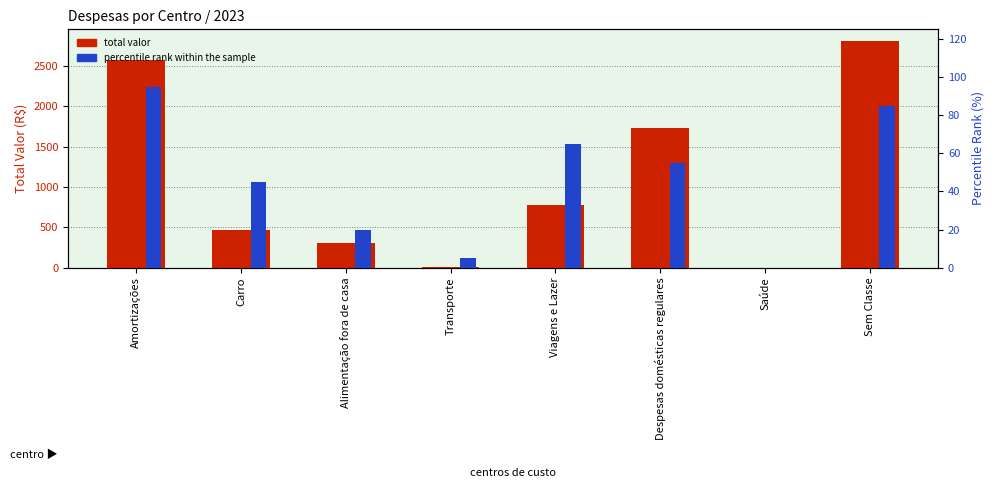

At Sem Classe, list the series in order from smallest to largest.

percentile rank within the sample, total valor